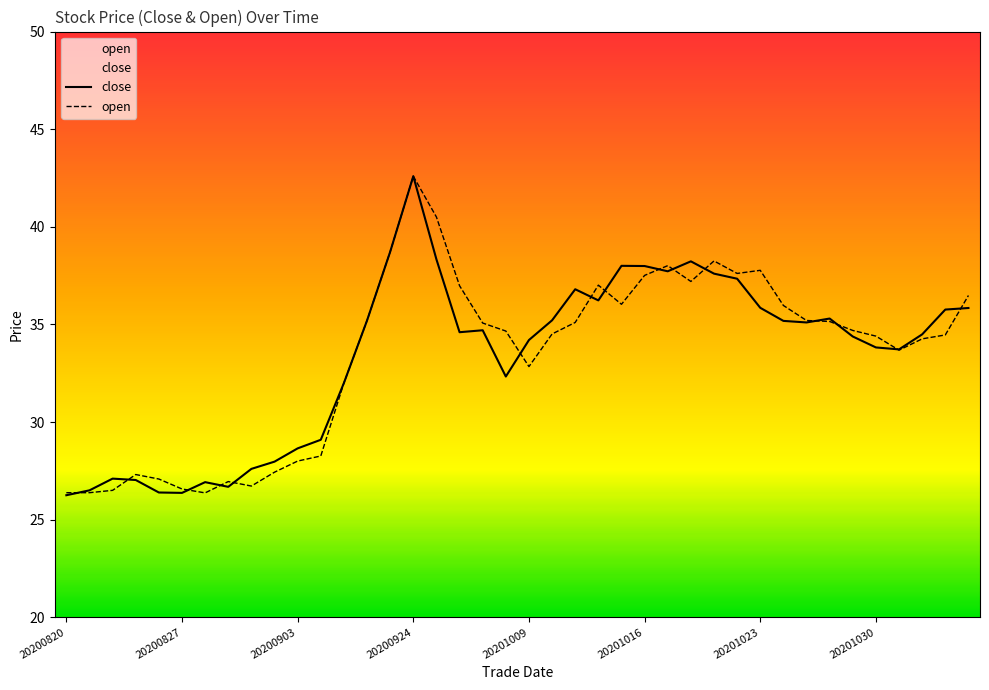

At which category is the sum across all series the highest?

20200924